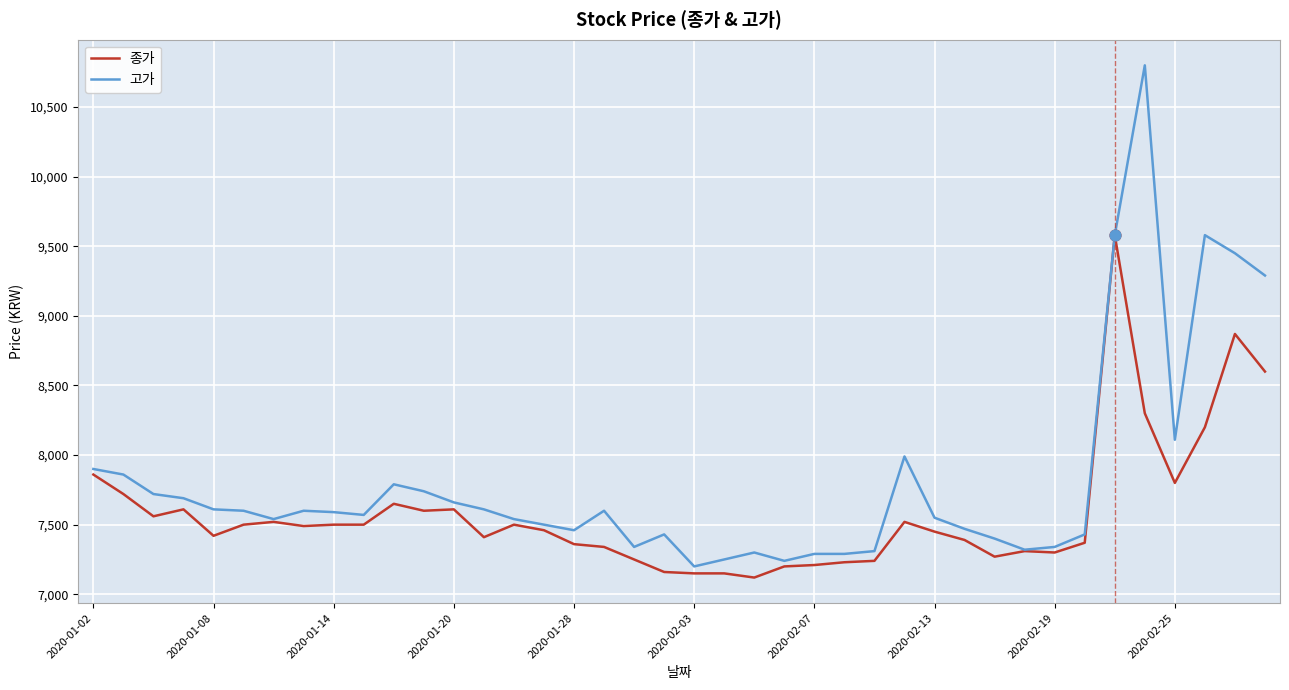

What are all the series names shown in the legend?

종가, 고가